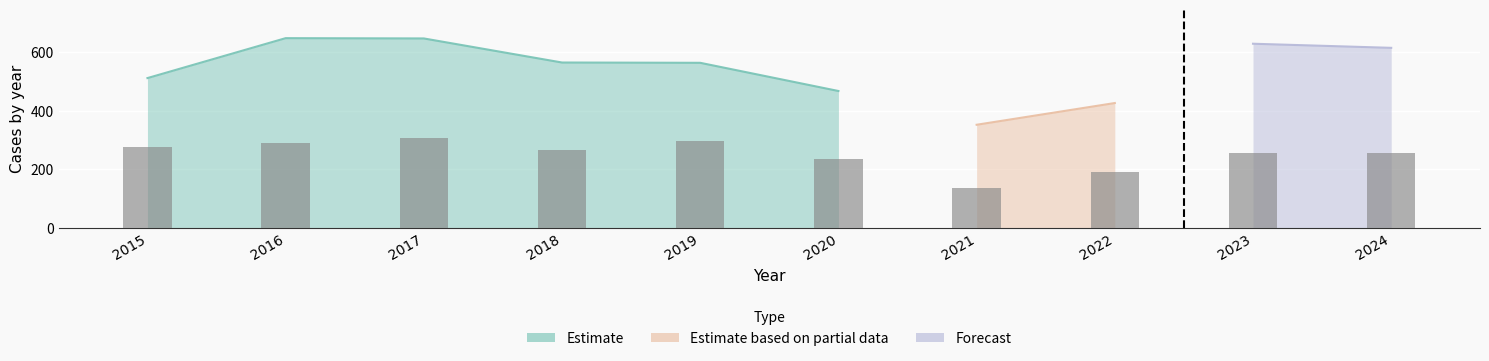

At which category does the chart reach its minimum across all series?

2021